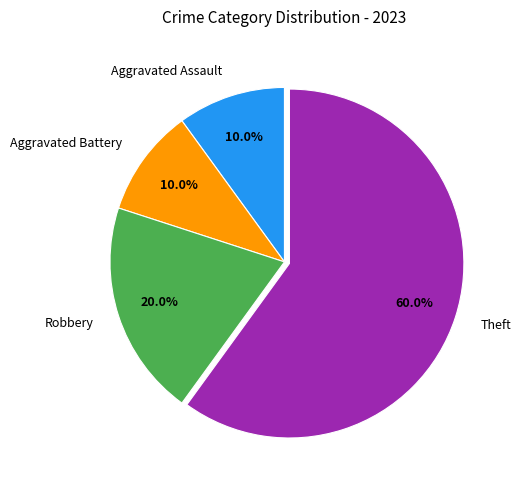

Is it true that Aggravated Assault is 10% of the pie?

True